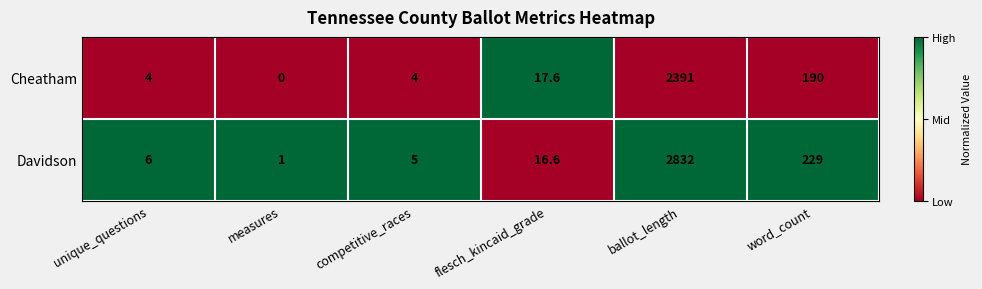

At which category does the chart reach its peak across all series?

ballot_length